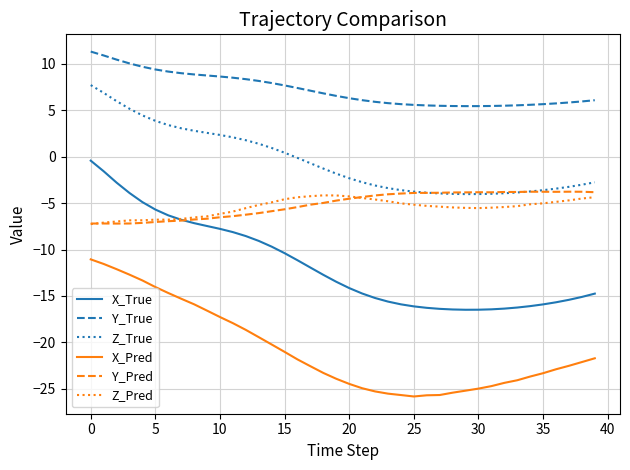

How many series are shown in this chart?

6